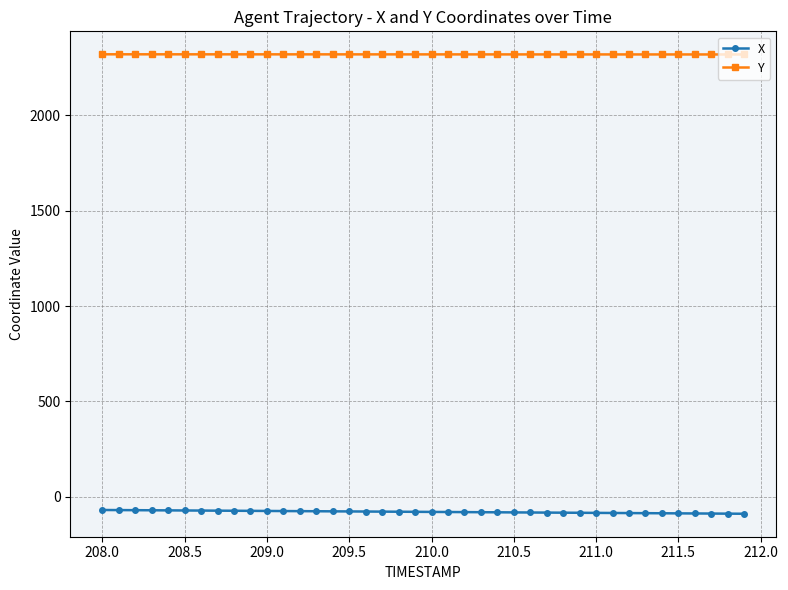

True or false: Y and X cross at least once.

False